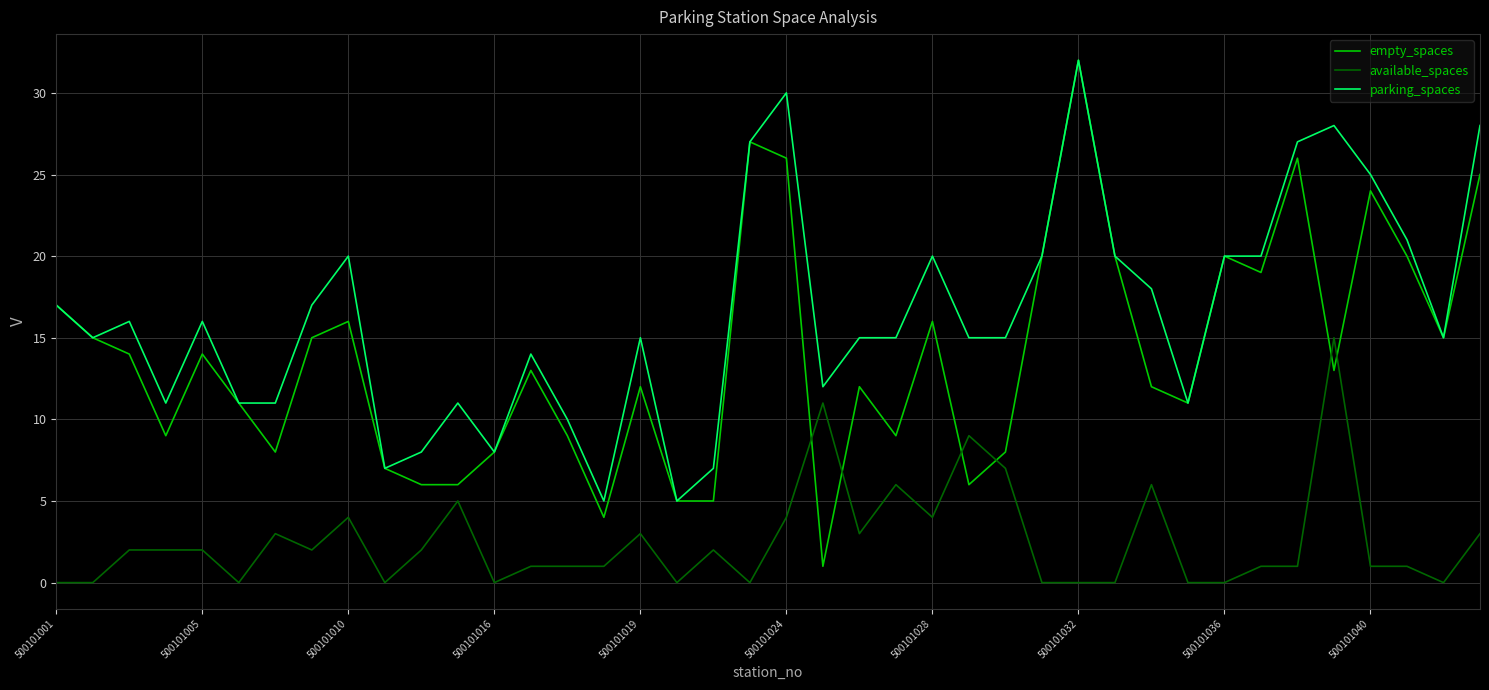

Which series has the largest total across all categories?

parking_spaces